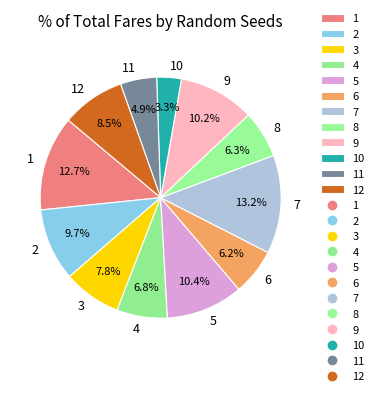

To the nearest percent, what percentage of the pie is 1?

13%